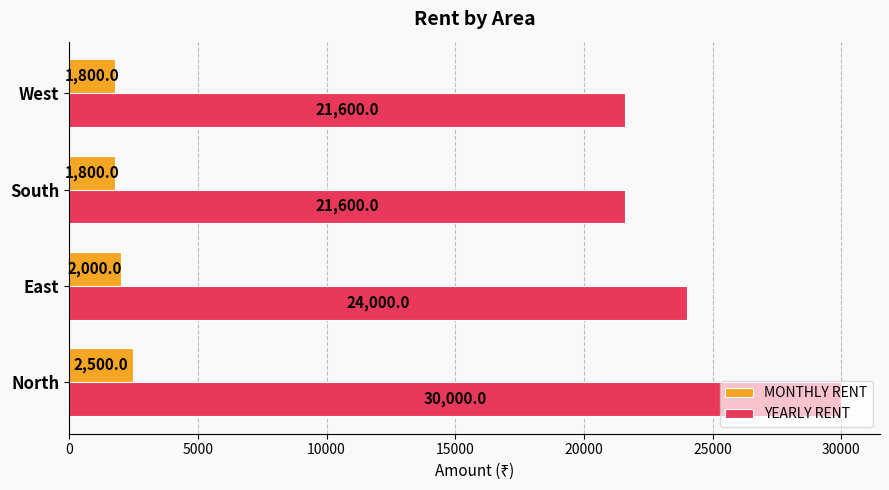

List the series in order of their overall mean, highest first.

YEARLY RENT, MONTHLY RENT